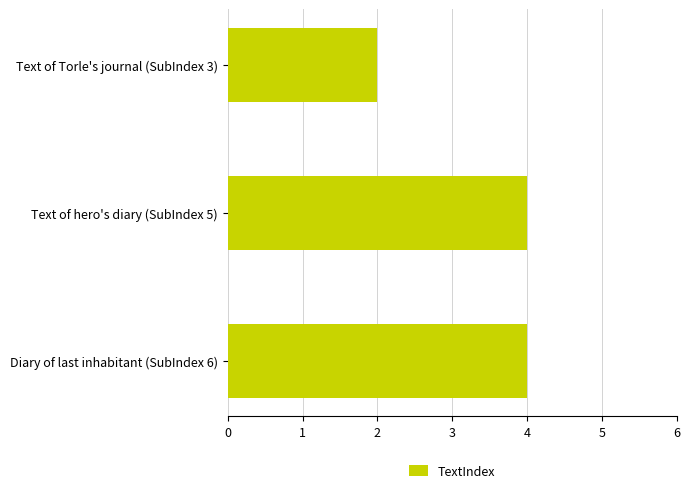

Reading top to bottom, extract all data points from this chart.

2	4	4